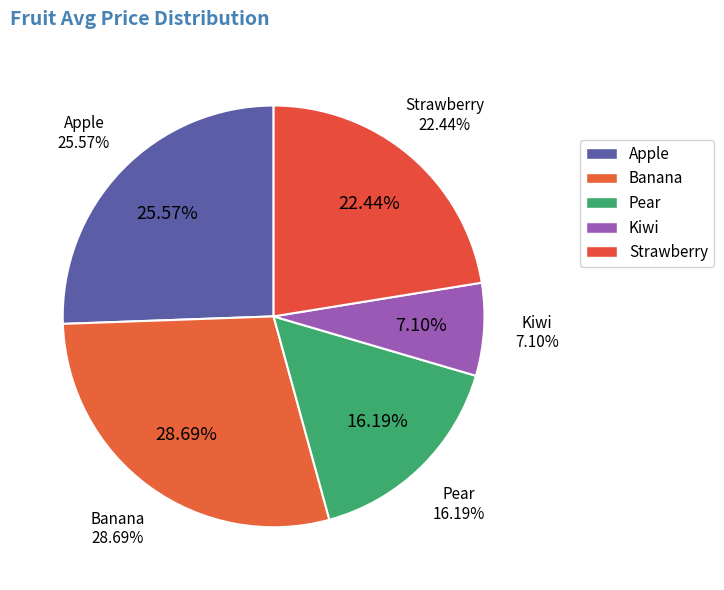

To the nearest percent, what portion does Apple represent?

26%